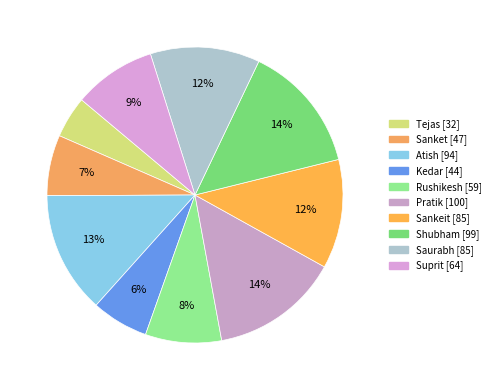

How many segments does this pie chart have?

10